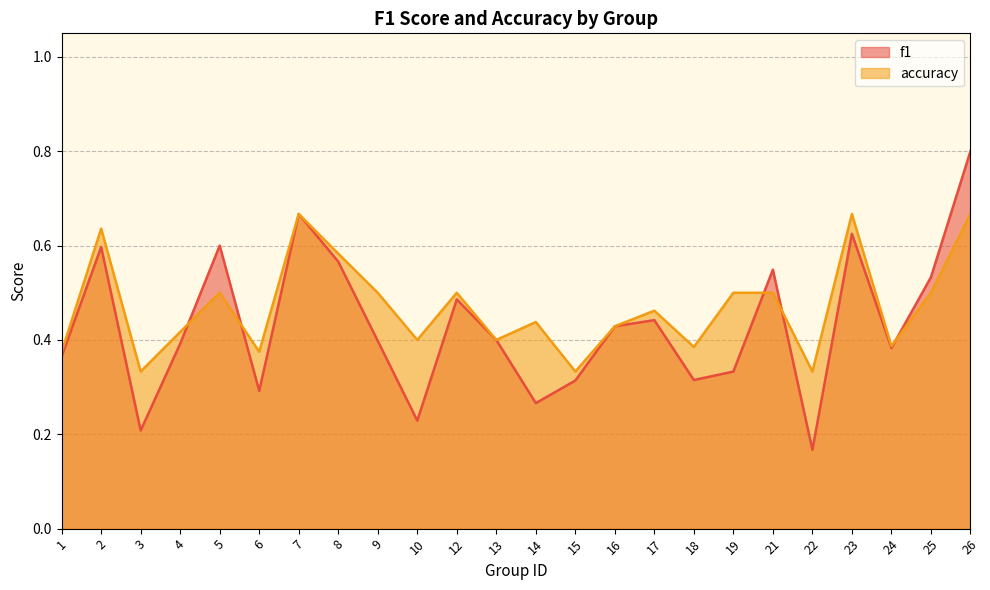

Is the value of accuracy at 23 greater than the value of f1 at 7?

No